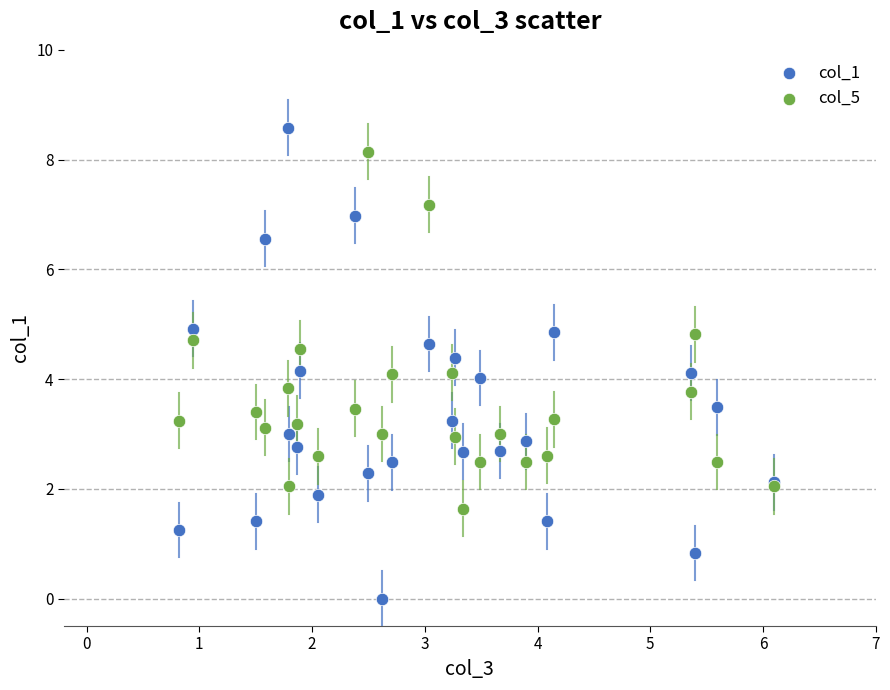

Which series contains the highest Y value?

col_1